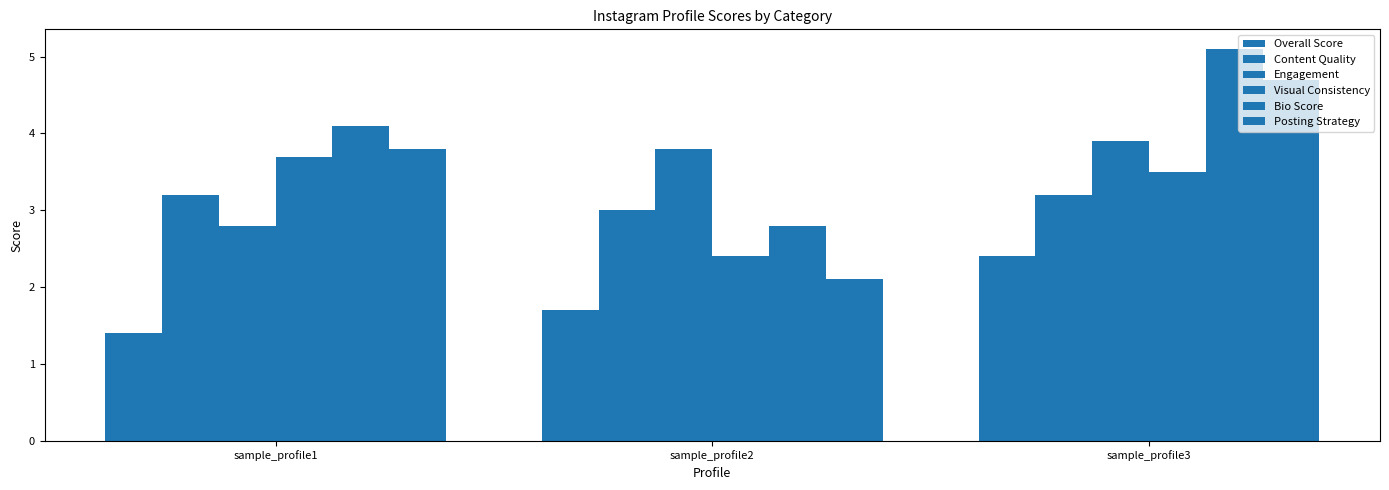

How many distinct data groups are displayed?

6